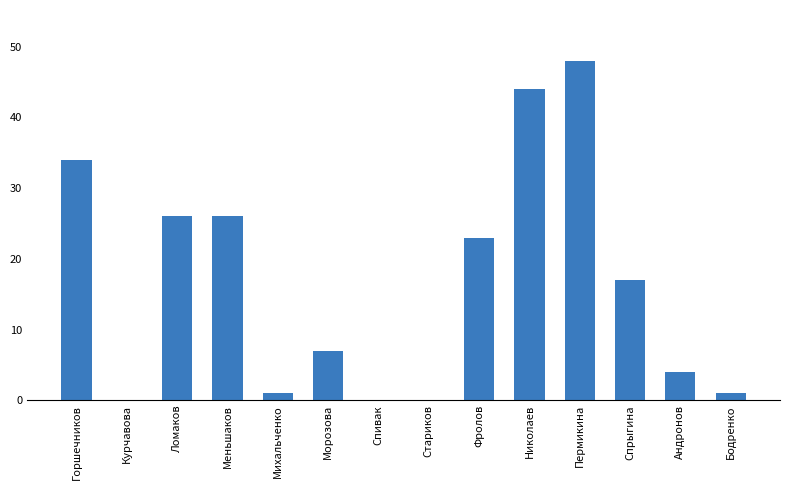

Reading left to right, transcribe all the data shown in this chart.

34	0	26	26	1	7	0	0	23	44	48	17	4	1